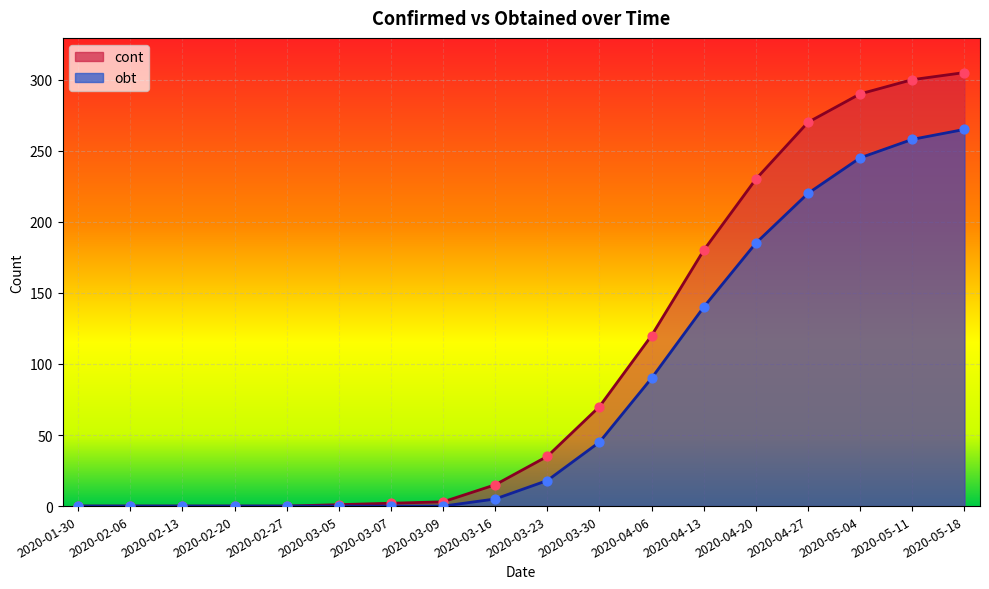

What is the total value across all series at 2020-03-23?

53